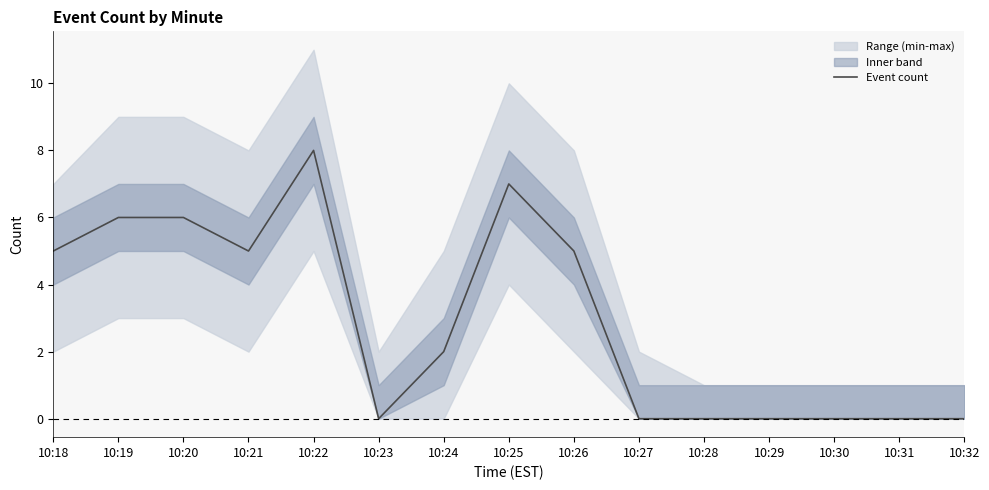

List the labels in order of value, largest first.

10:22, 10:25, 10:19, 10:20, 10:18, 10:21, 10:26, 10:24, 10:23, 10:27, 10:28, 10:29, 10:30, 10:31, 10:32